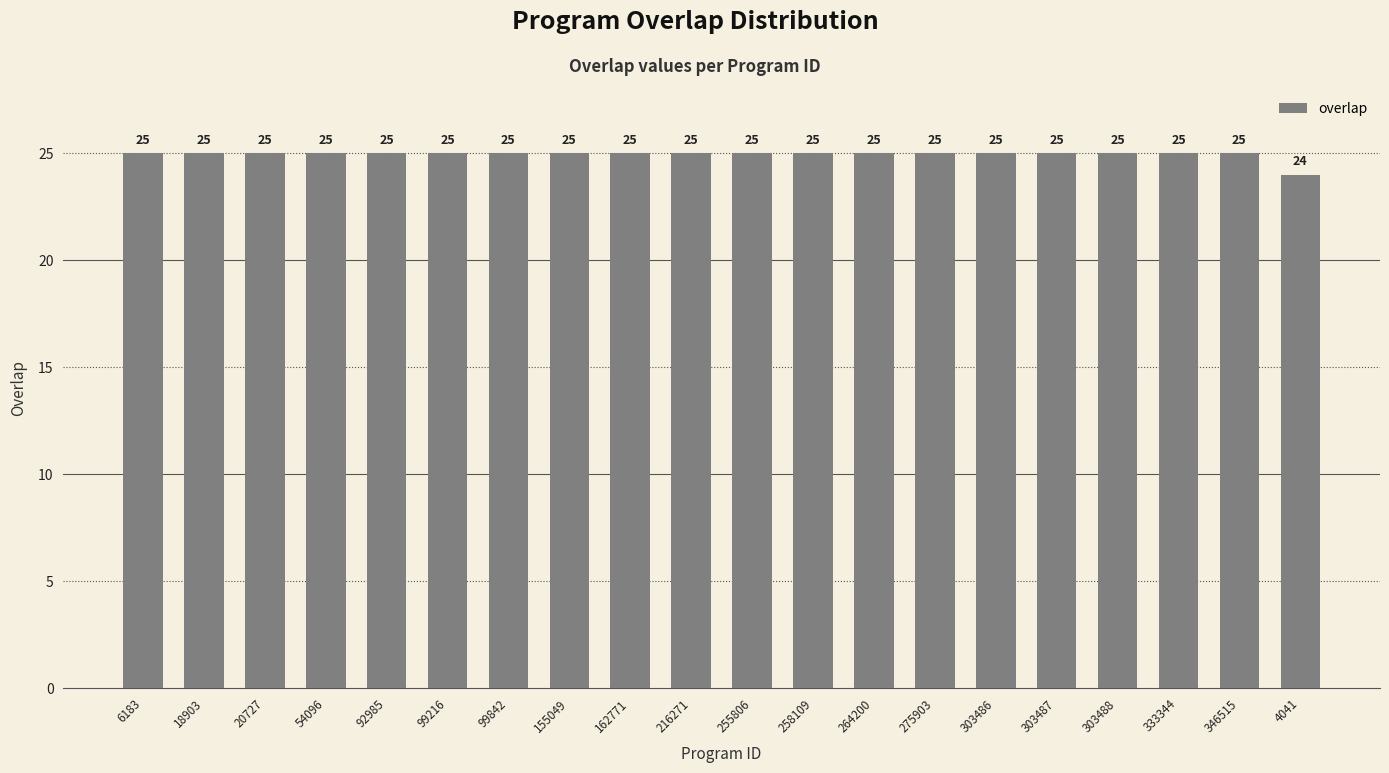

Reading left to right, list all the values displayed in this chart.

6183=25	18903=25	20727=25	54096=25	92985=25	99216=25	99842=25	155049=25	162771=25	216271=25	255806=25	258109=25	264200=25	275903=25	303486=25	303487=25	303488=25	333344=25	346515=25	4041=24